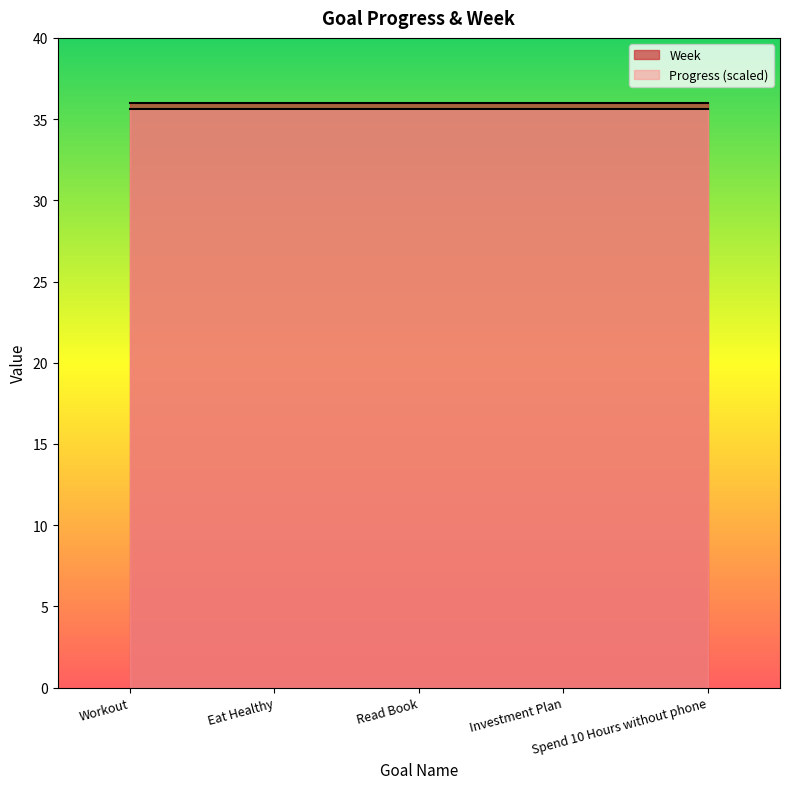

What is the label of the 2nd point from the right?

Investment Plan